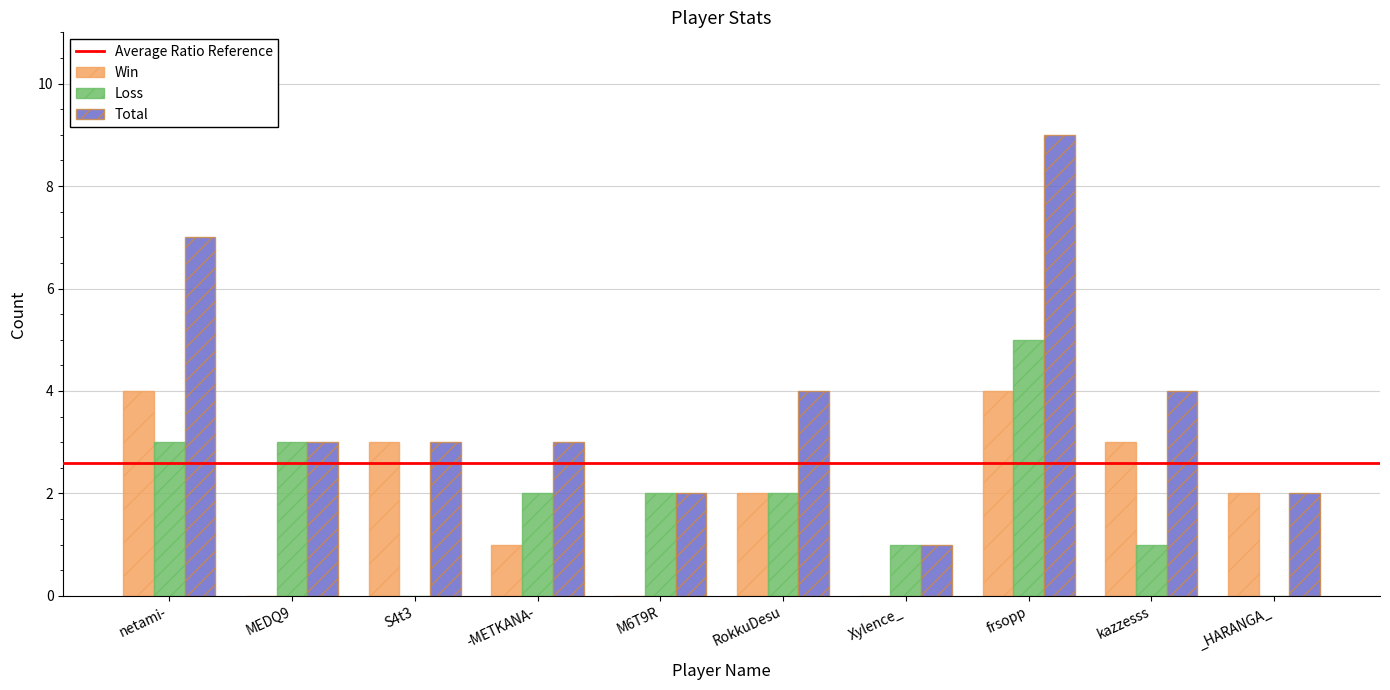

The Total series shows 1 at M6T9R. True or false?

False